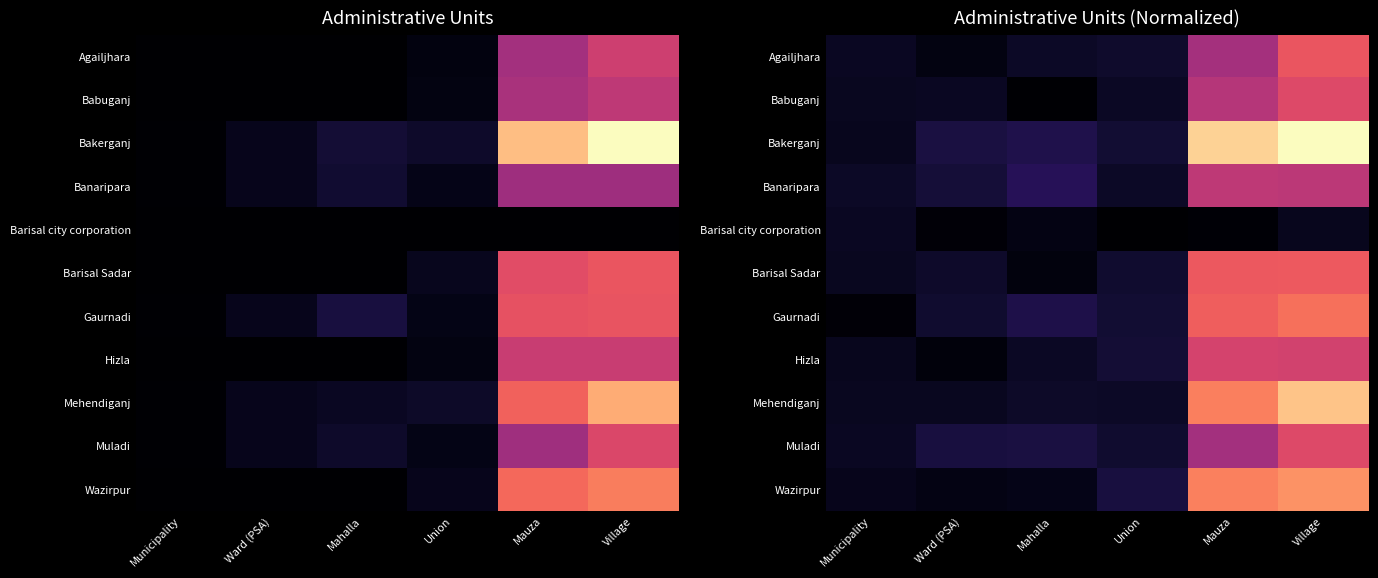

What is the difference between the highest and lowest values at Village?

162.7